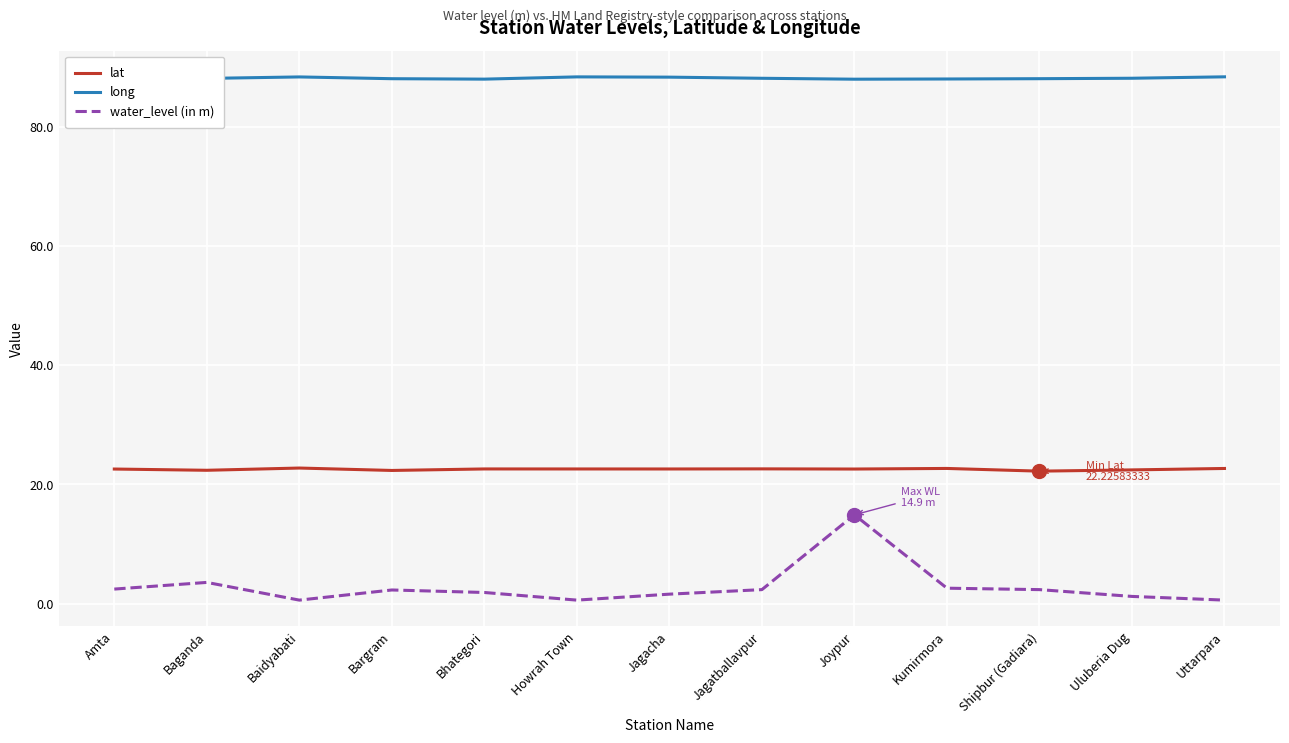

True or false: long has more than 0 points higher than both neighbors.

True